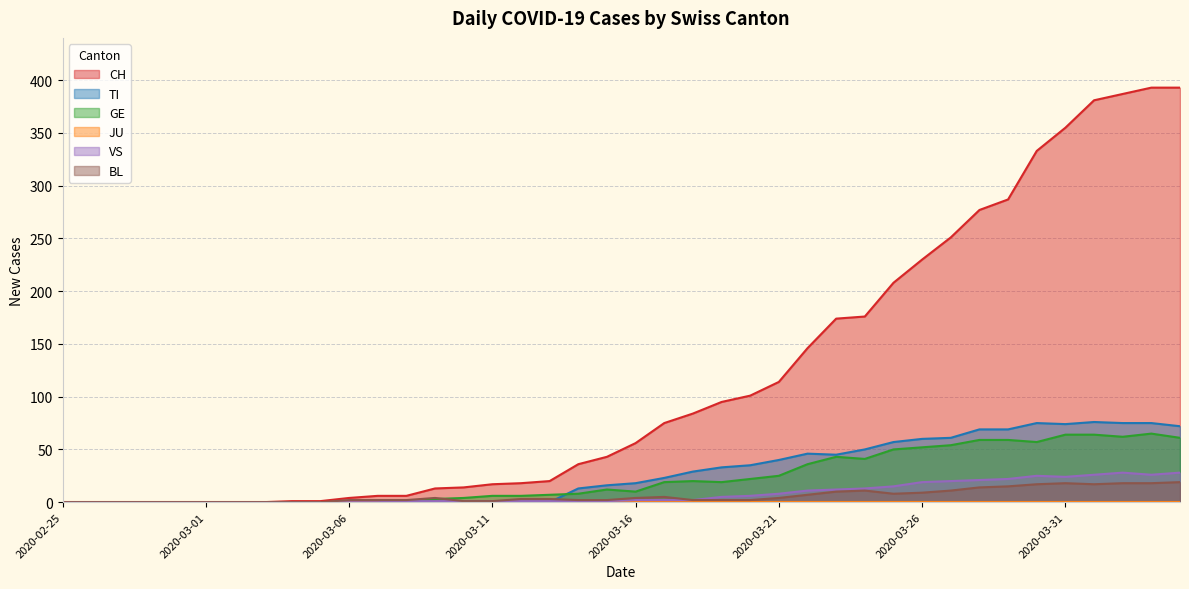

What is the sum of the CH values at 2020-03-02 and 2020-03-15?

43